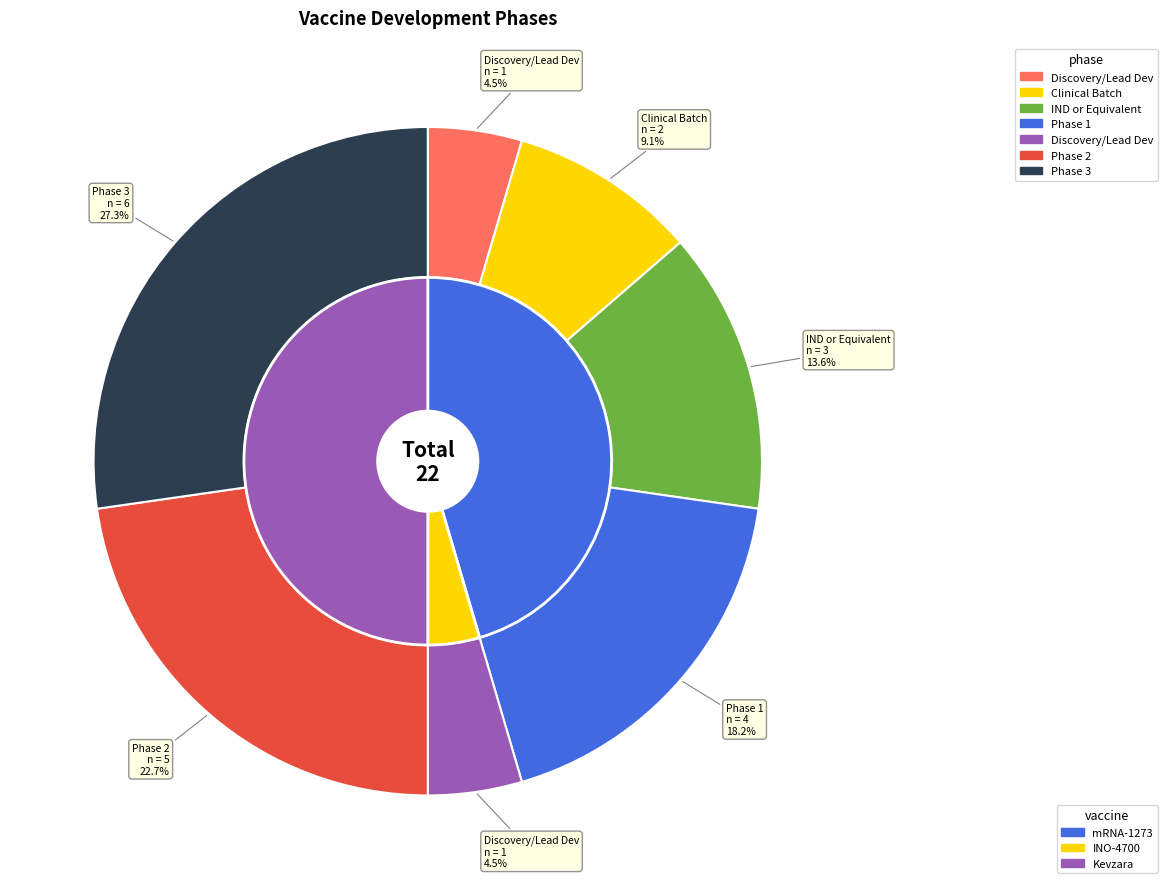

What portion of the pie excludes Kevzara Phase 2?

77.3%